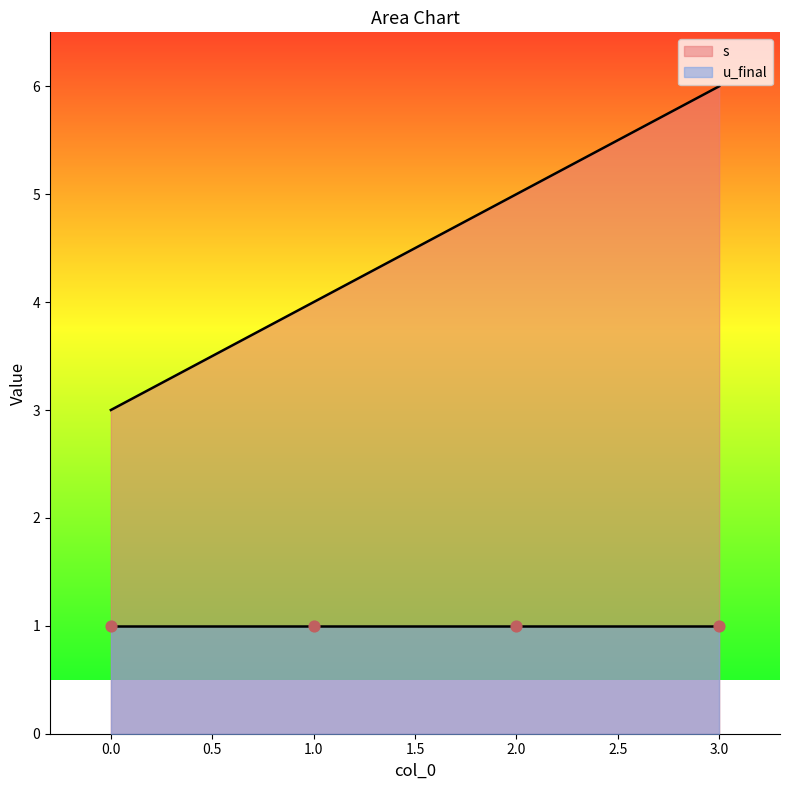

Between 0 and 3, which is larger?

3